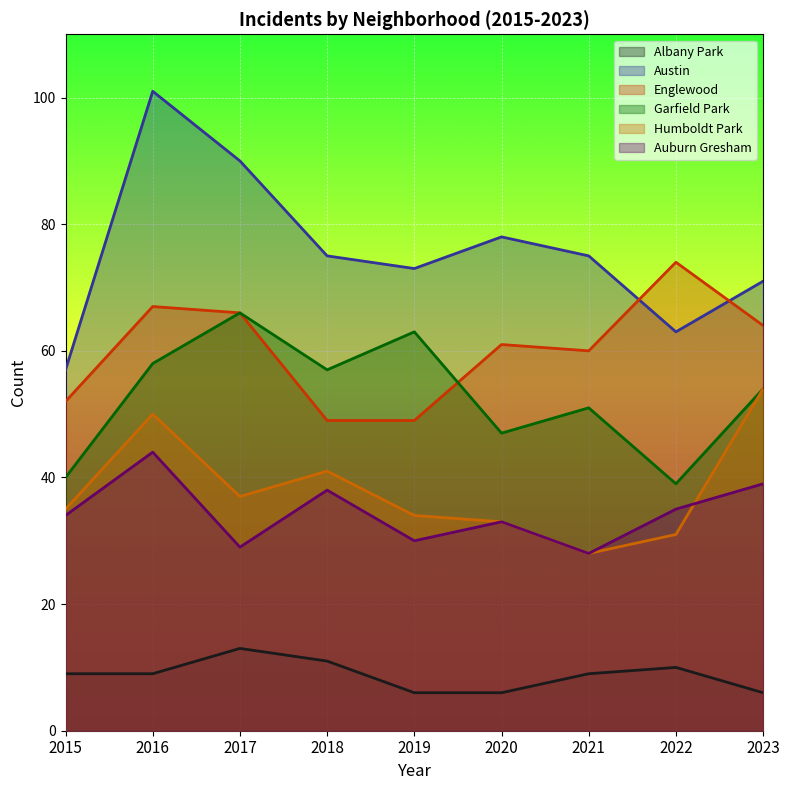

True or false: Englewood and Humboldt Park cross at least once.

False